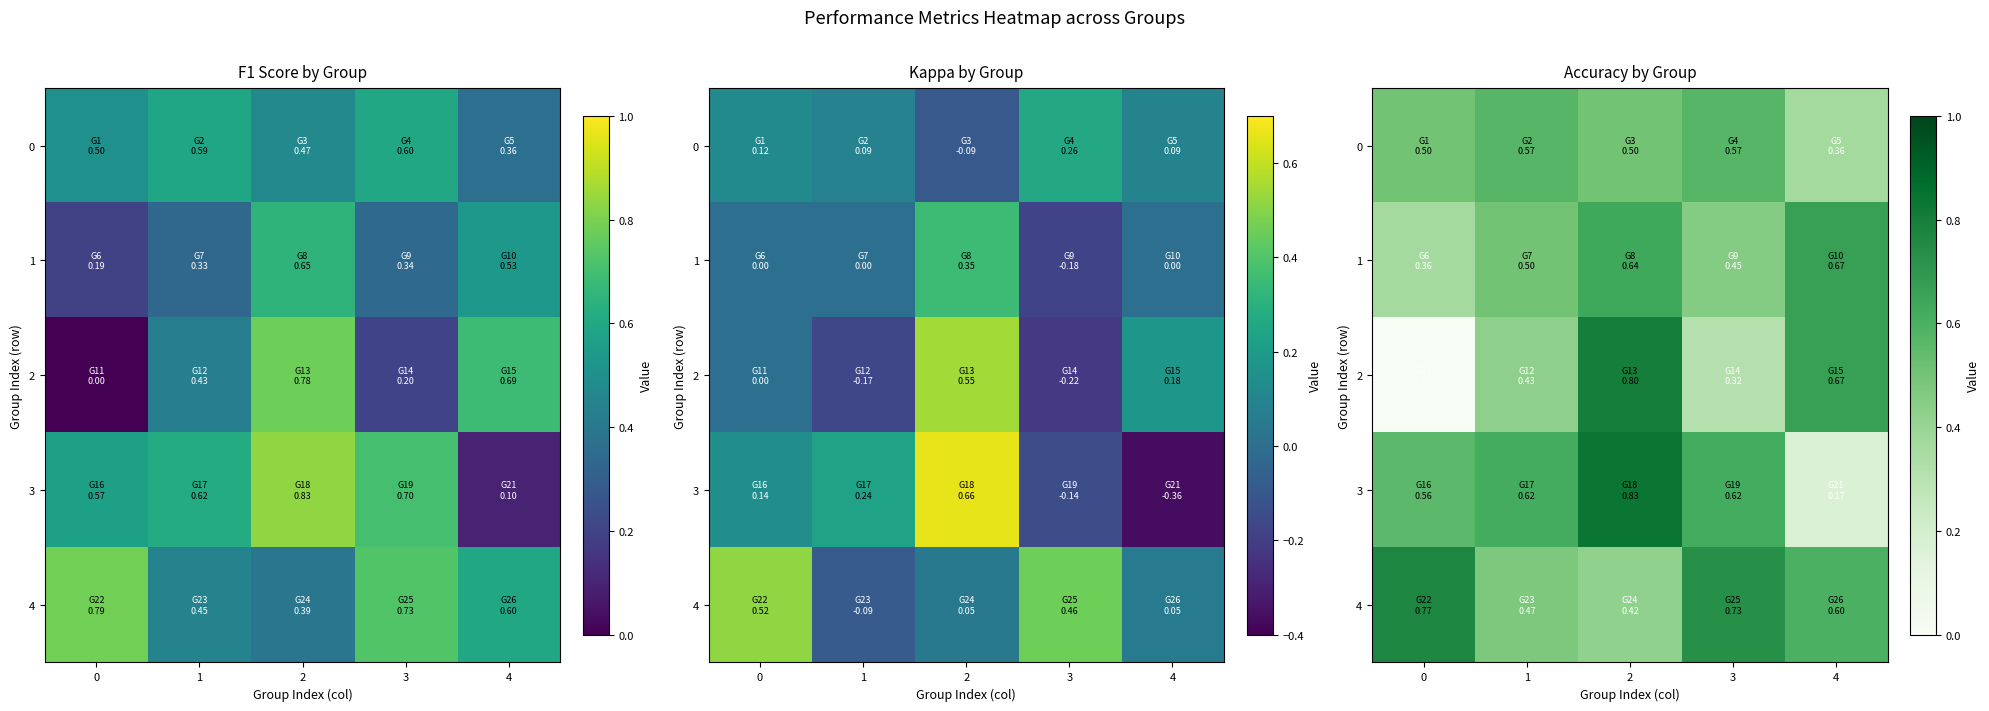

At which label is 4 closest to 0?

2